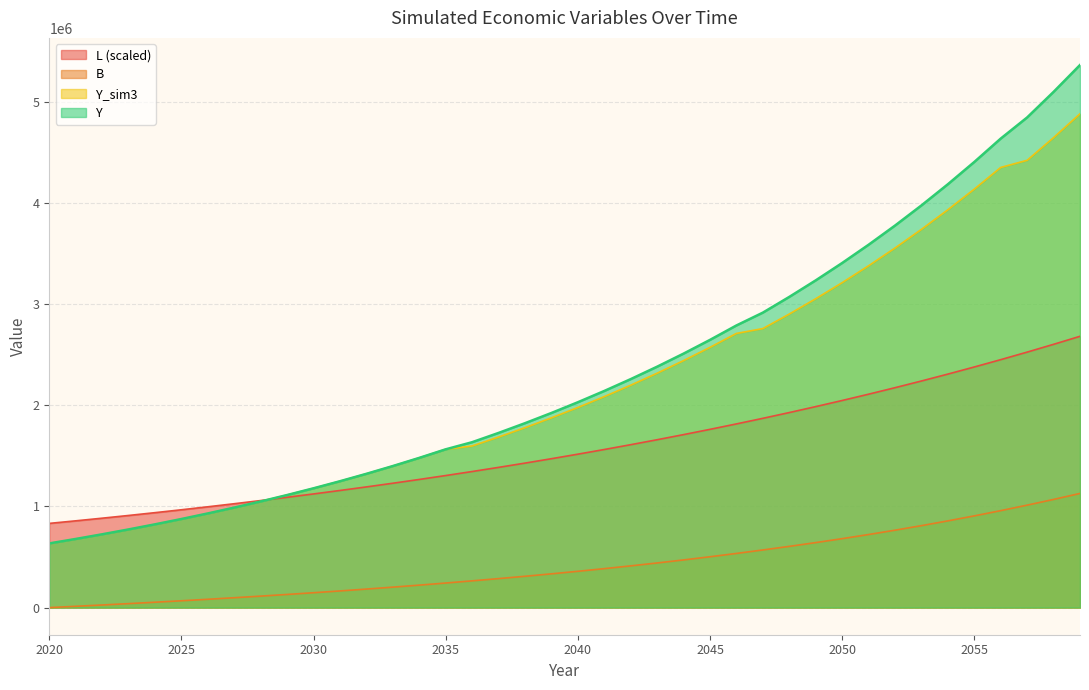

Where does the L series first go above 1515885?

2040